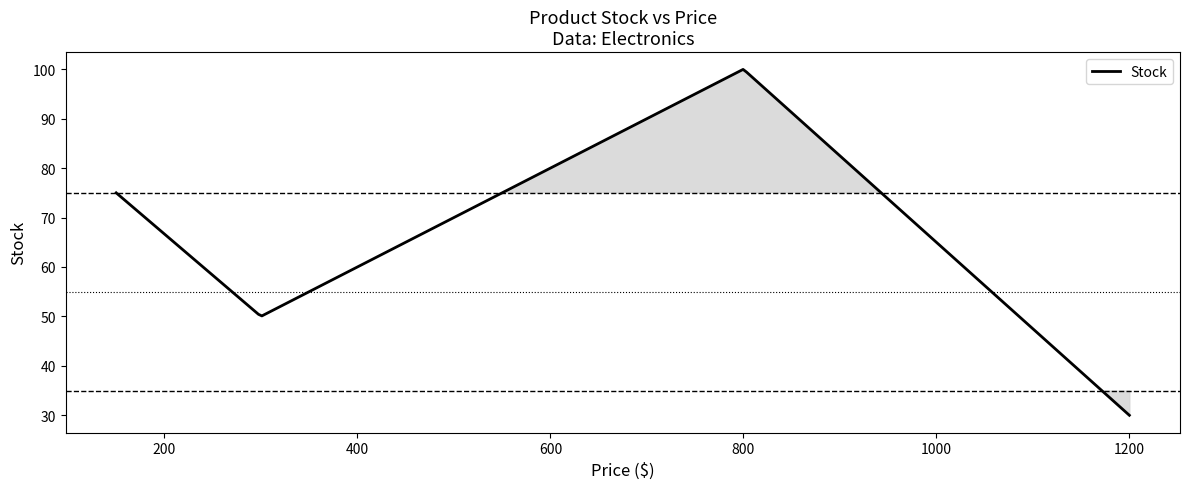

Is this an area chart (filled region under the line)?

No